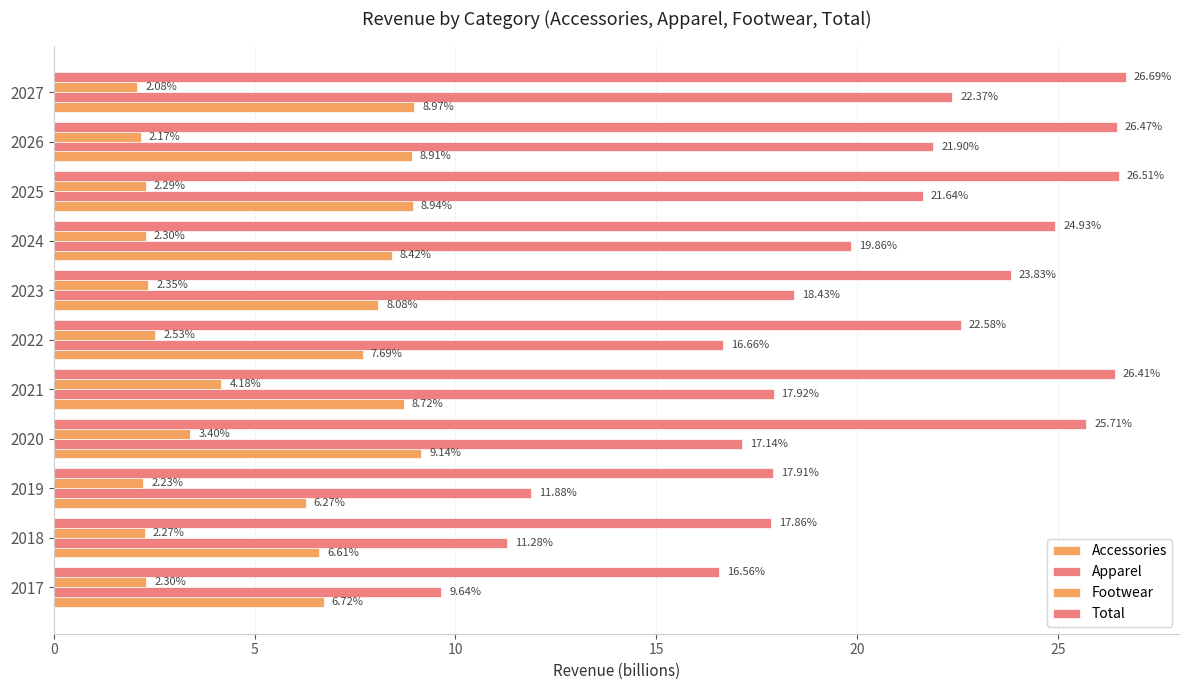

How many data points does each series have?

11